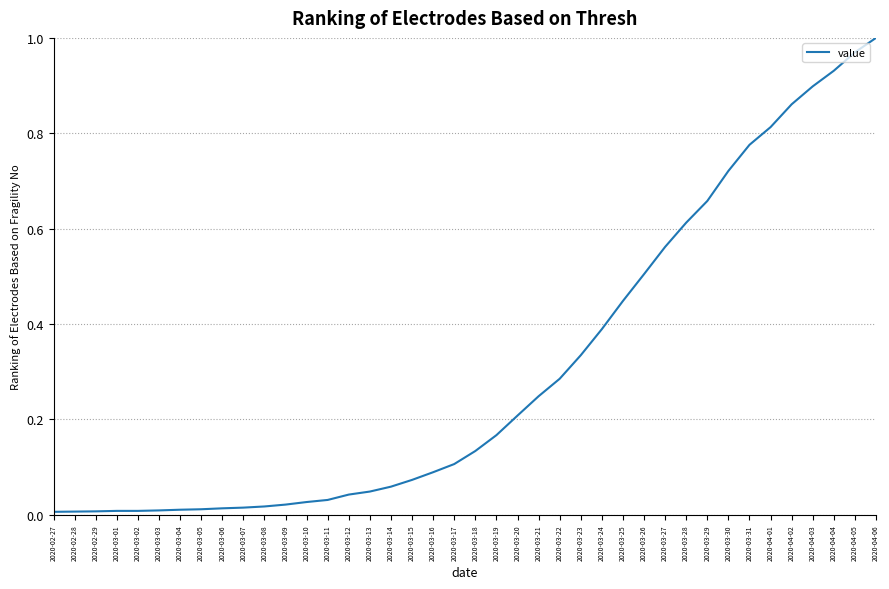

What position from the left is 2020-03-06?

9